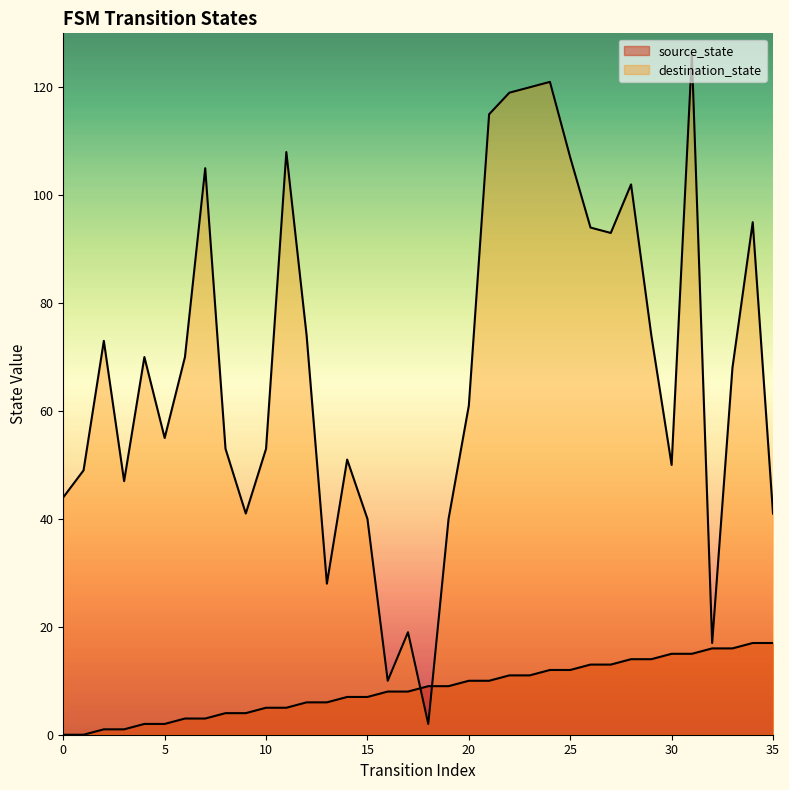

After their last crossing, which series has the higher values: destination_state or source_state?

destination_state